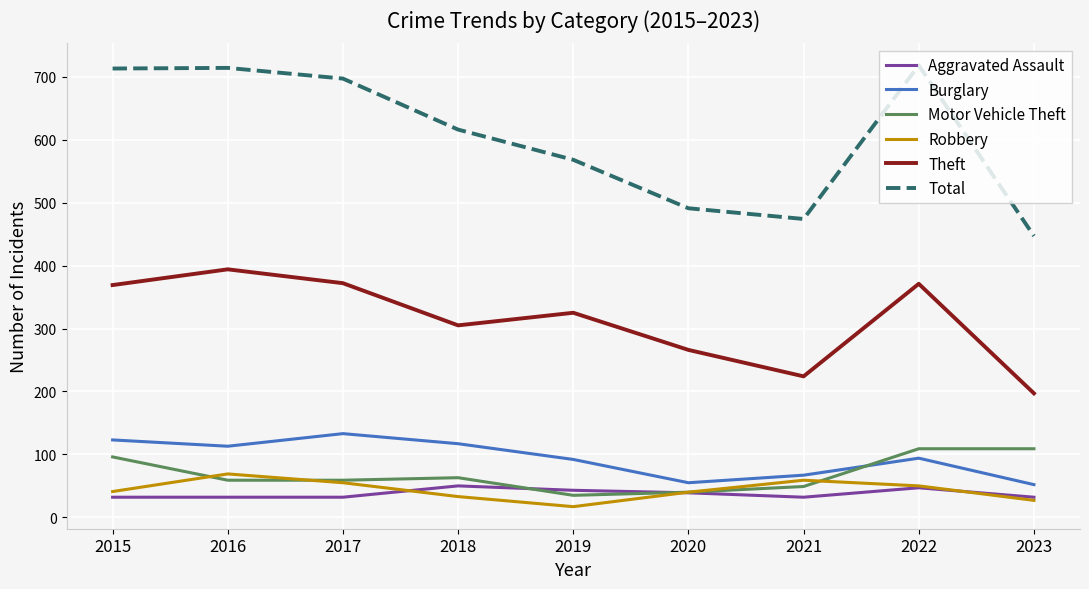

True or false: Theft has a value of 372 at 2017.

True